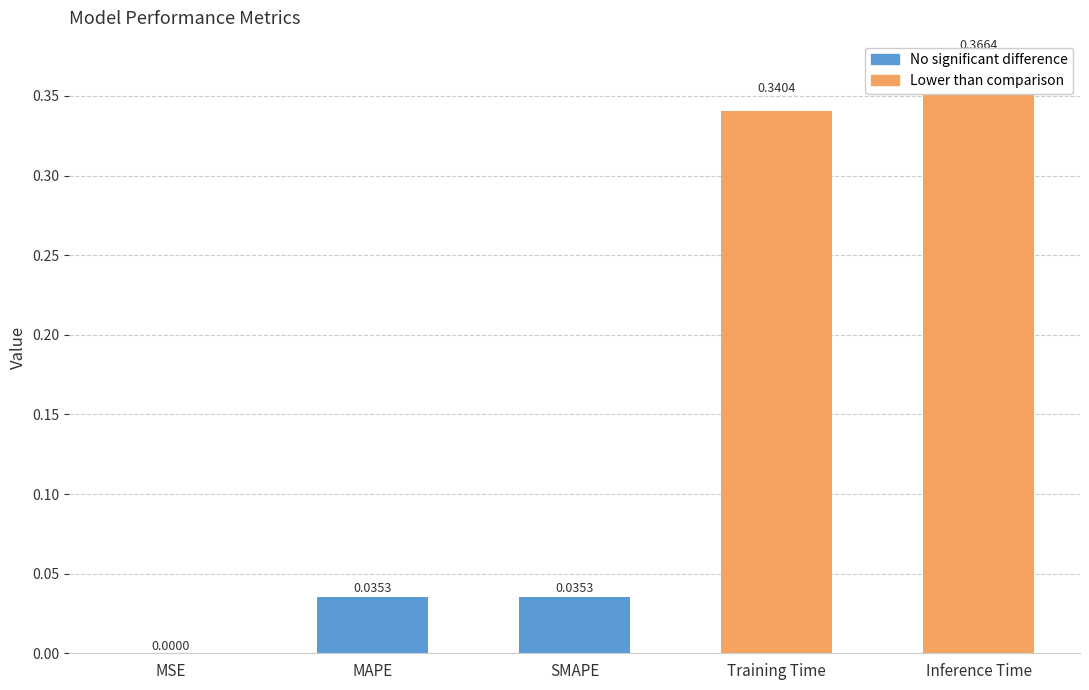

Rank the categories by value from lowest to highest.

MSE, MAPE, SMAPE, Training Time, Inference Time